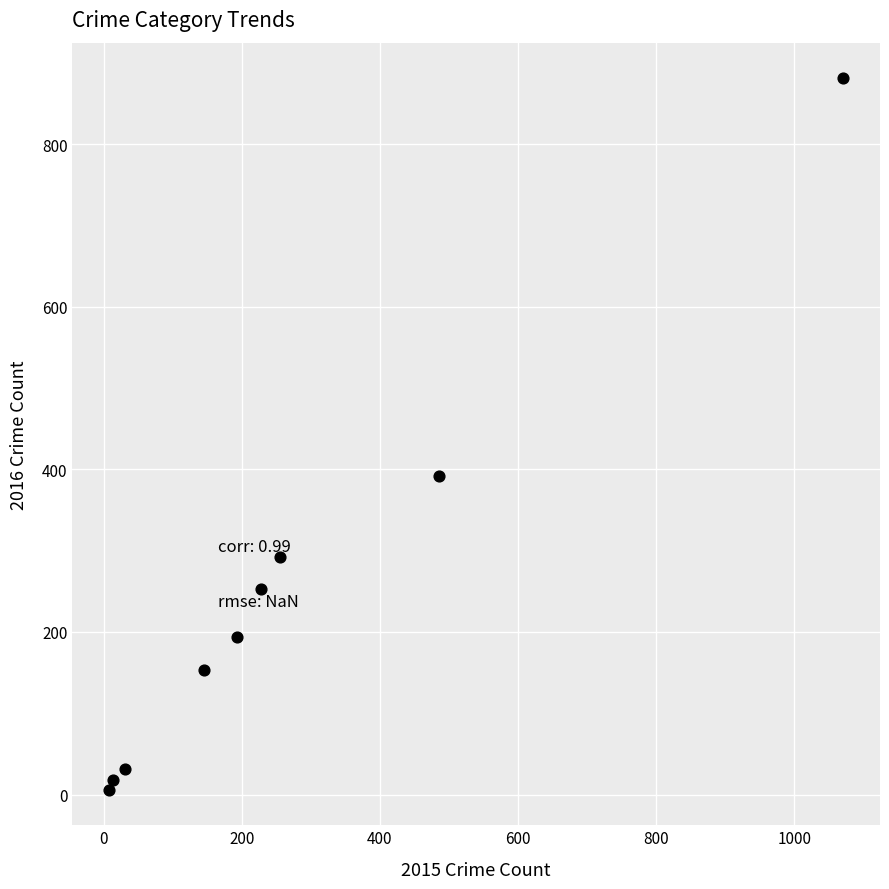

What Y value in the scatter plot is closest to 443?

392